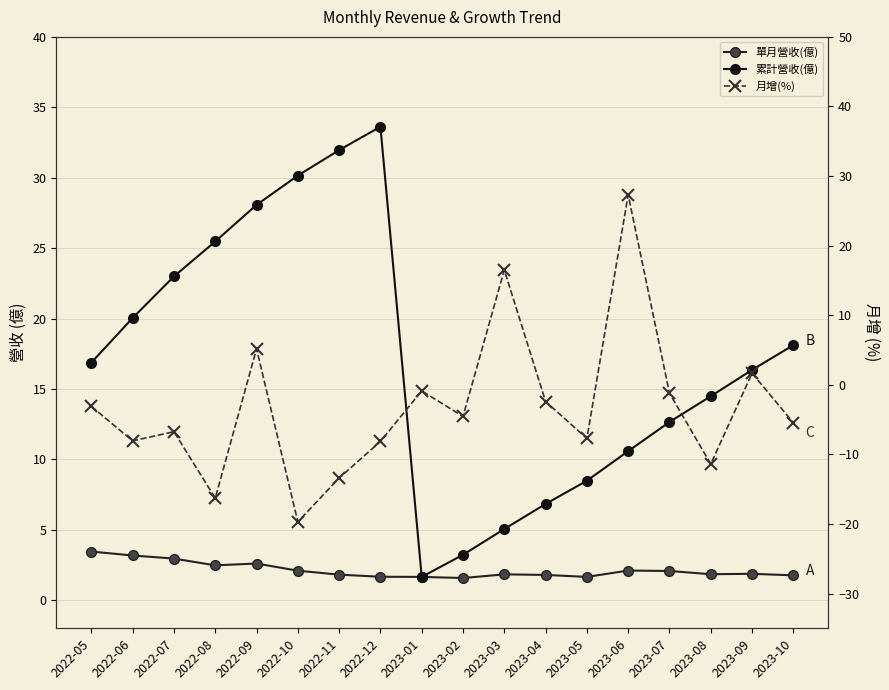

What is the sum of the 累計營收(億) values at 2022-07 and 2022-10?

53.1